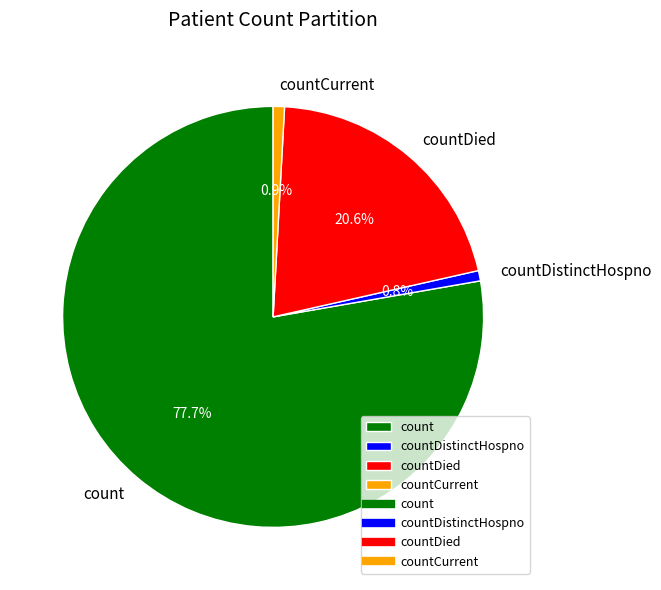

Is the sum of countDied and countCurrent greater than half?

No